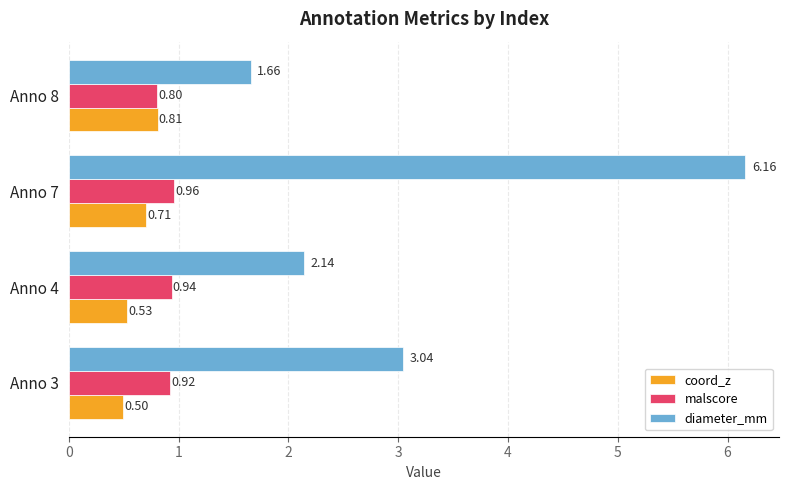

Which series has the widest spread of values?

diameter_mm